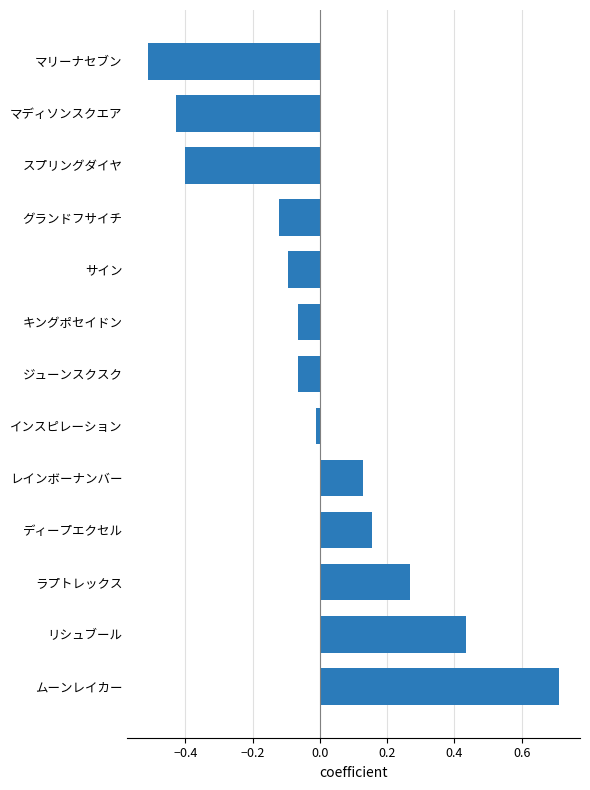

What is the sum of the values at マリーナセブン and サイン?

-0.6